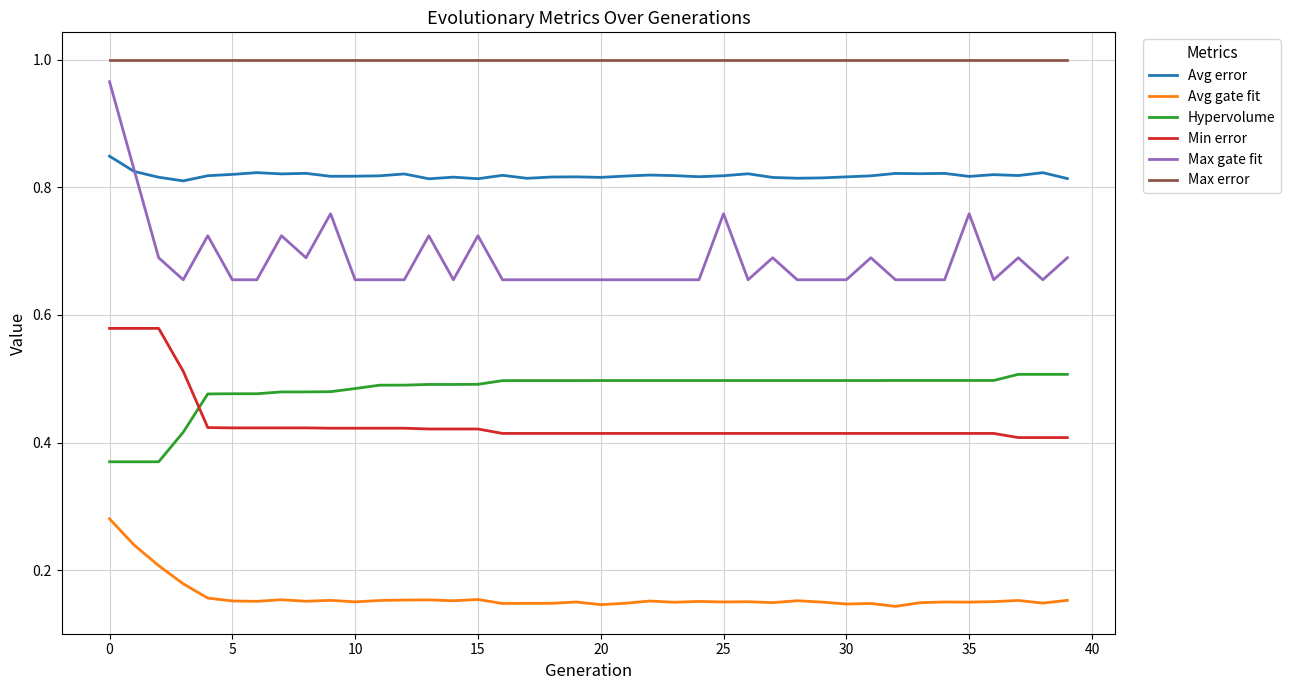

Which series has the largest total across all categories?

Max error